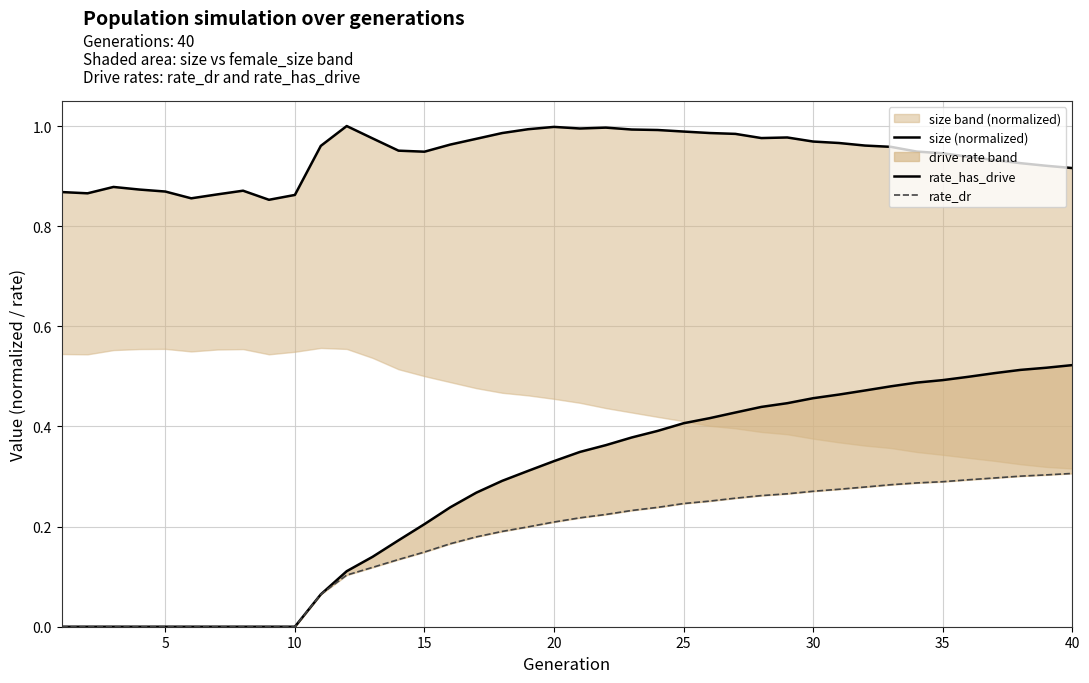

How many interior local valleys does the size (normalized) series have?

6